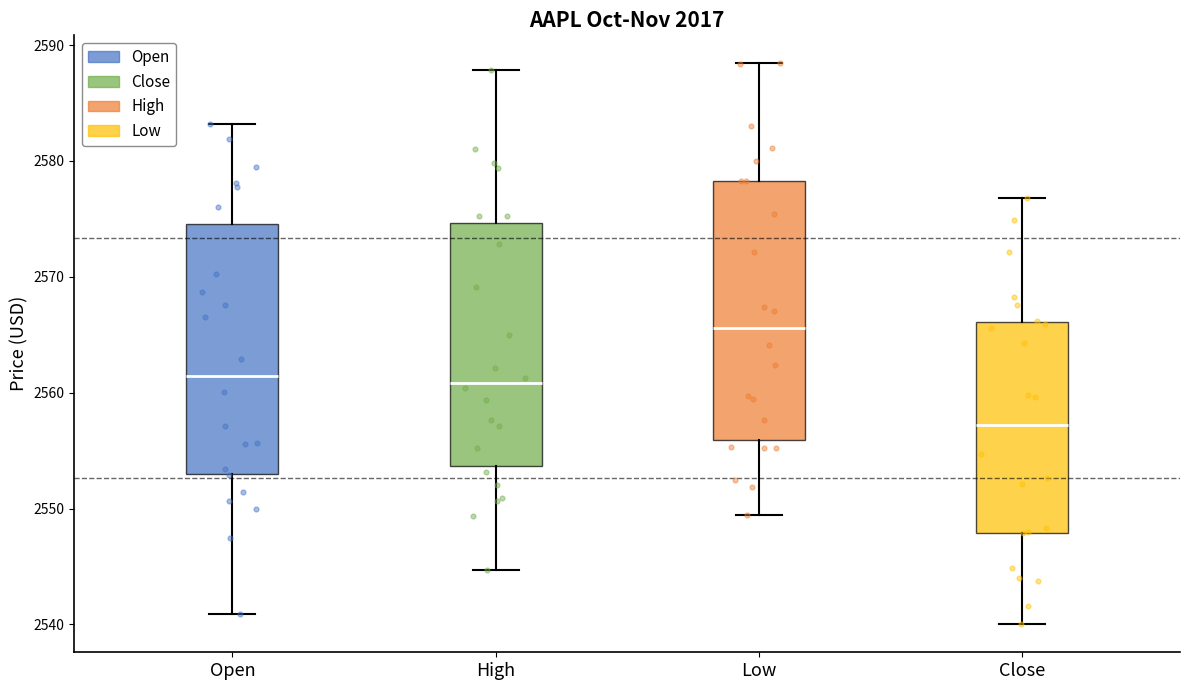

Where does the median line of the box for High sit on the y-axis? The values are not printed on the chart, so give them approximately, as read against the axis.

2561